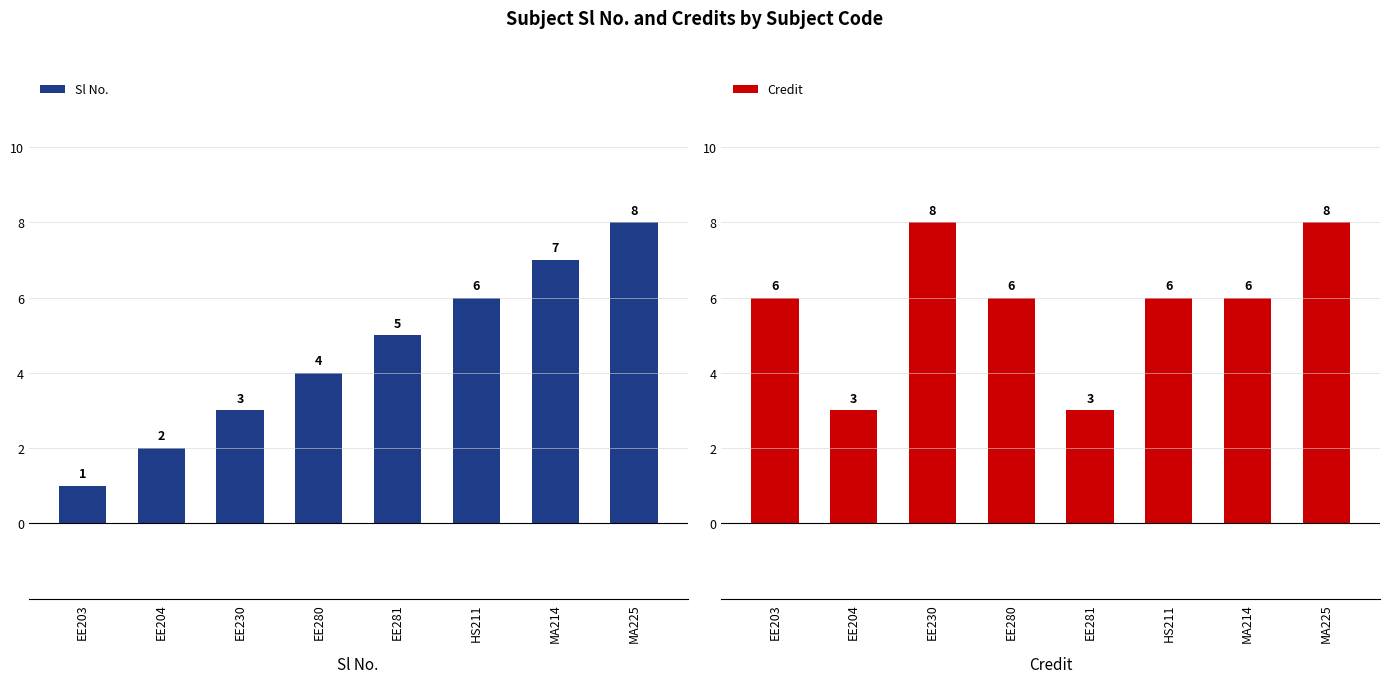

Are the bars horizontal?

No